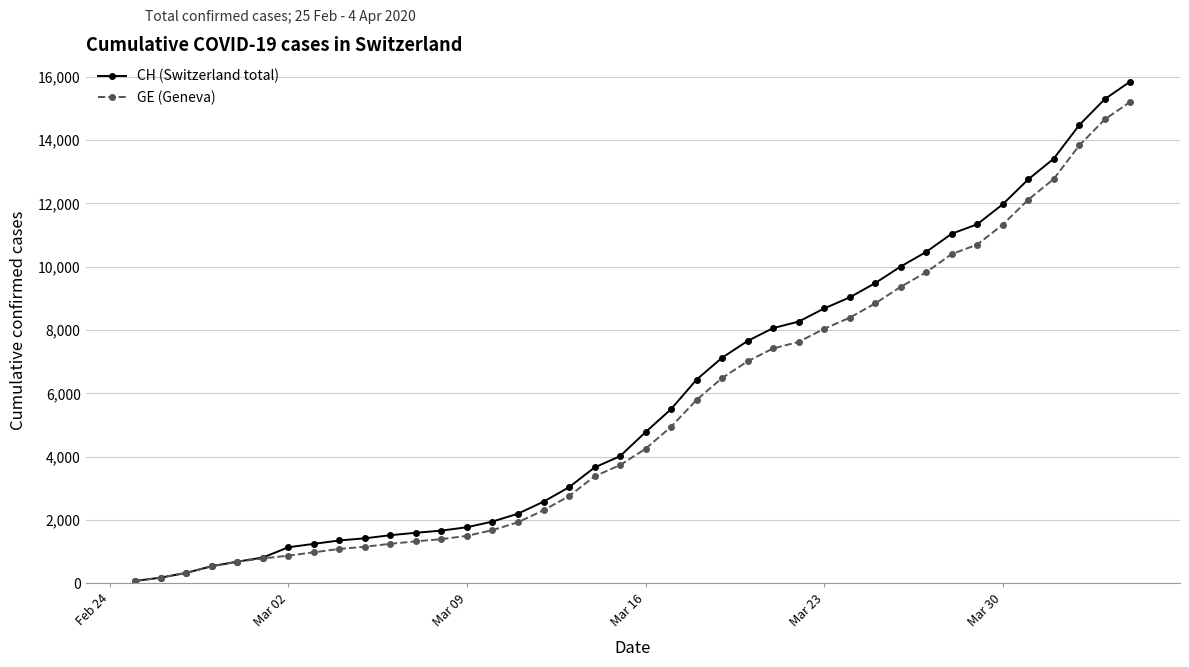

What is the highest value of the GE (Geneva) series?

15208